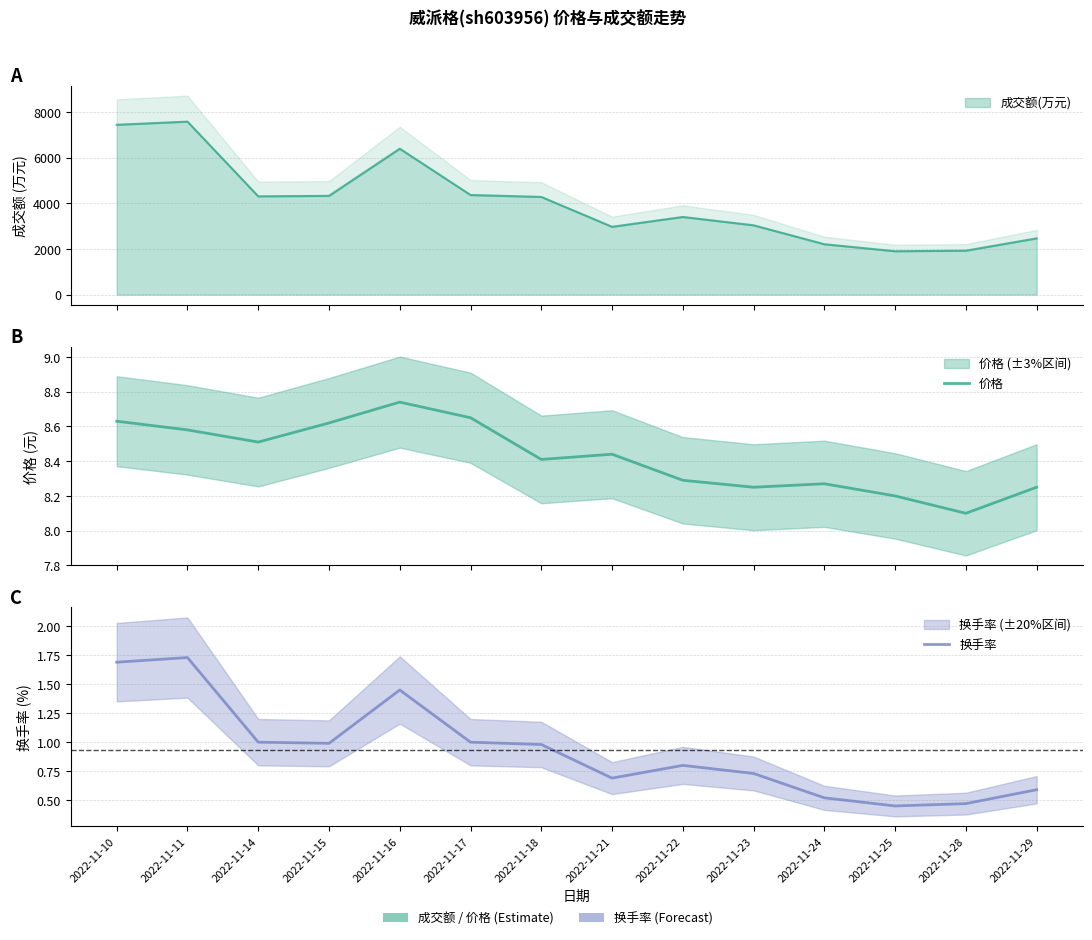

At which label does 价格 reach its peak?

2022-11-16